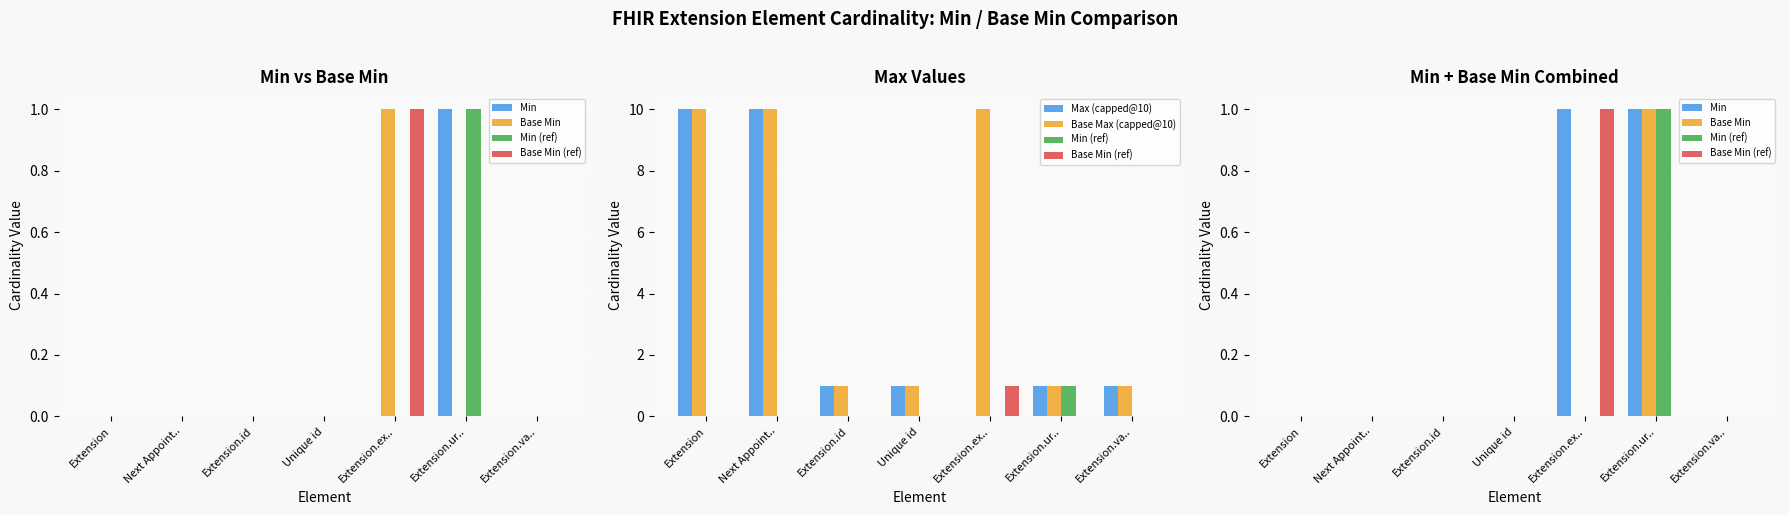

At which category is the sum across all series the highest?

Extension